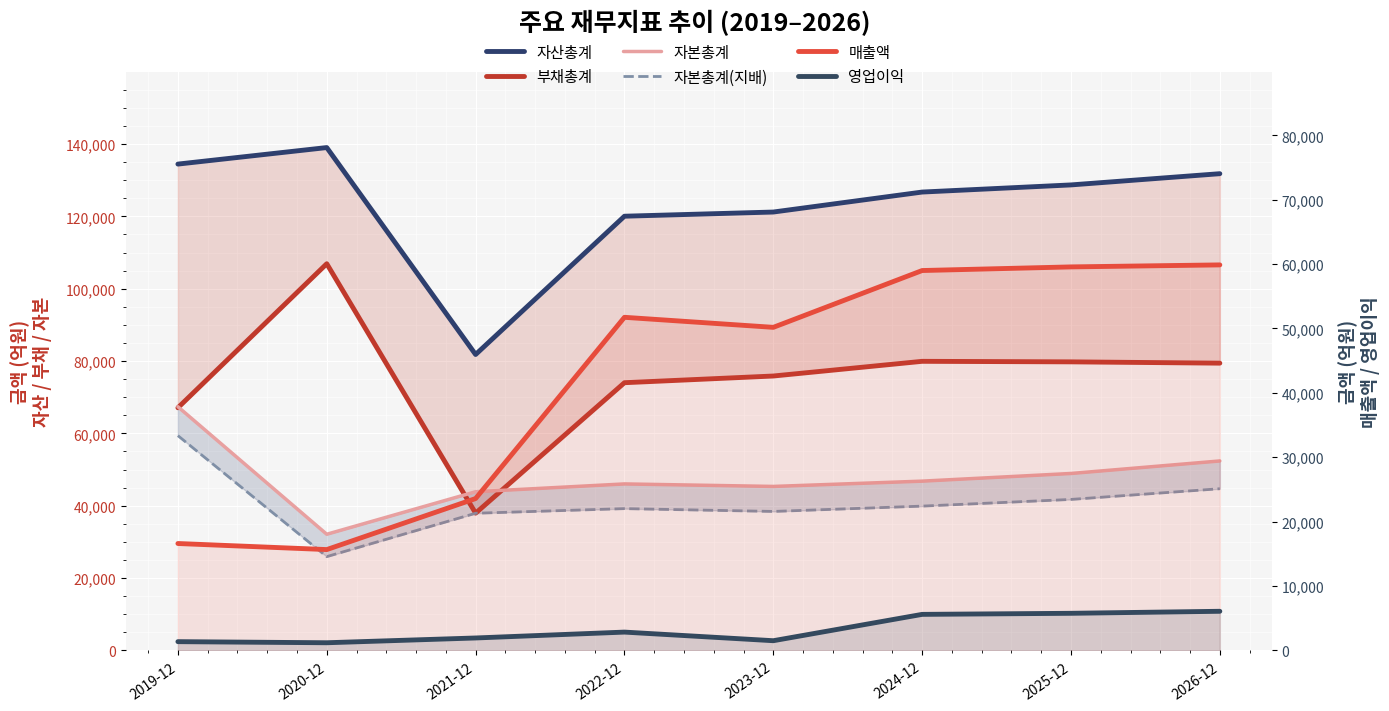

What is the total value across all series at 2024-12?

357933